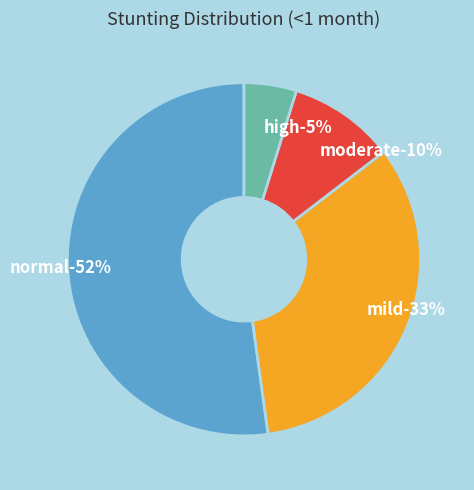

Count the number of slices in the pie.

4